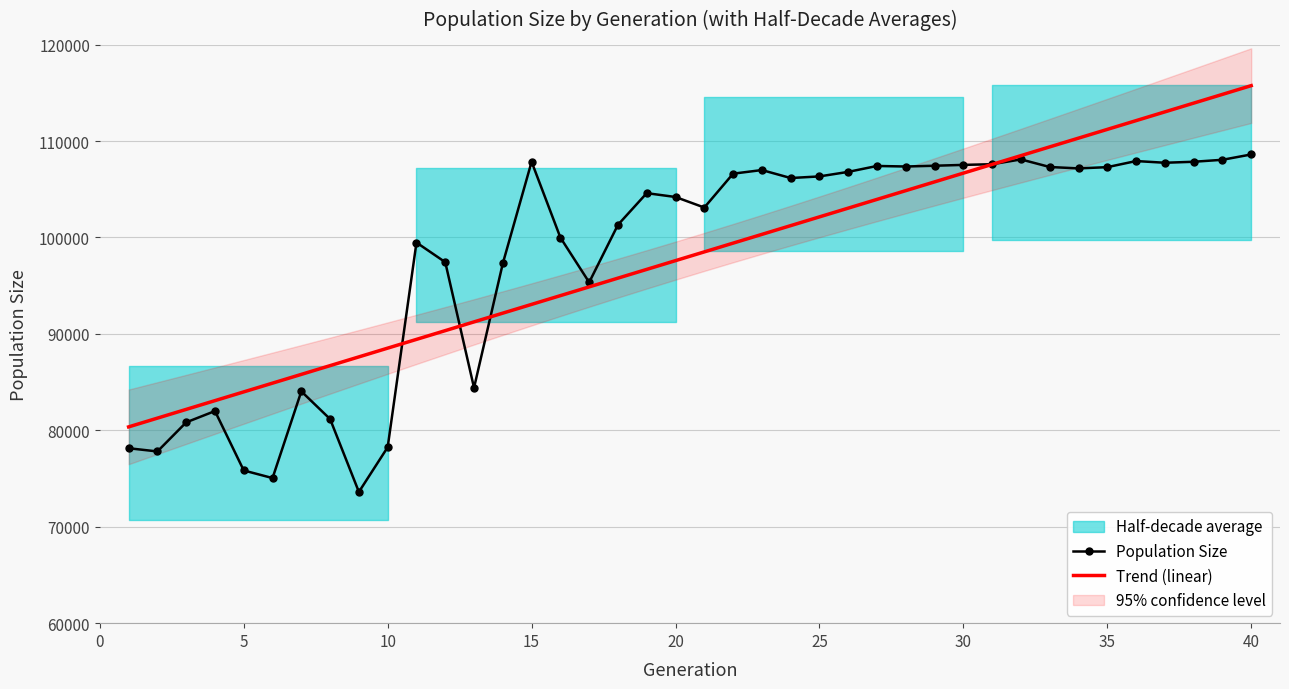

Which series ends up on top after the final intersection of Trend (linear) and Population Size?

Trend (linear)